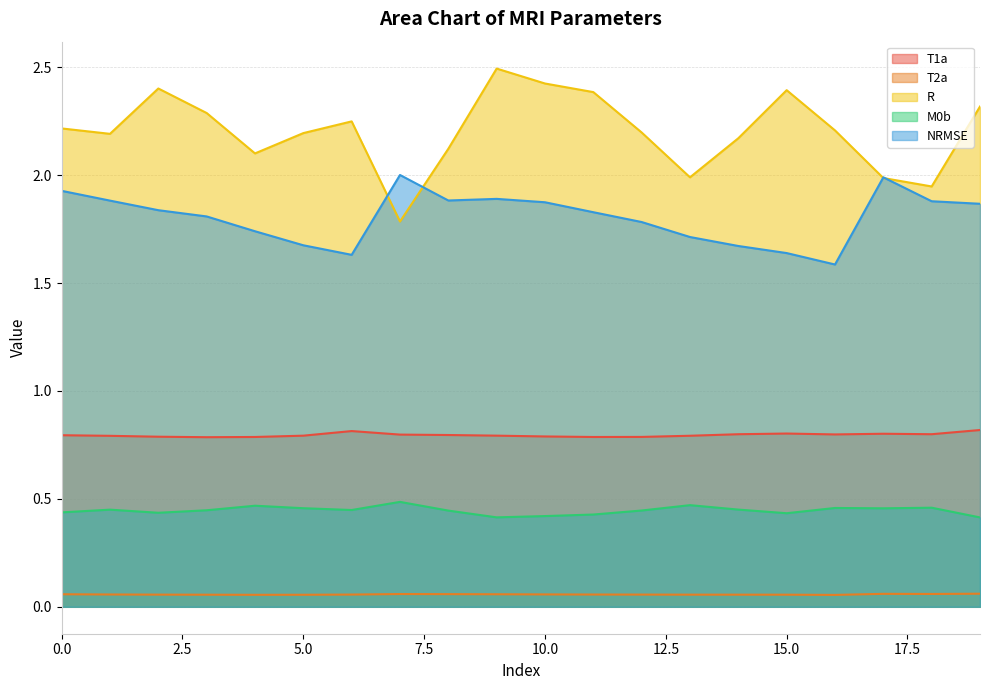

At how many categories does at least one series exceed 1?

20